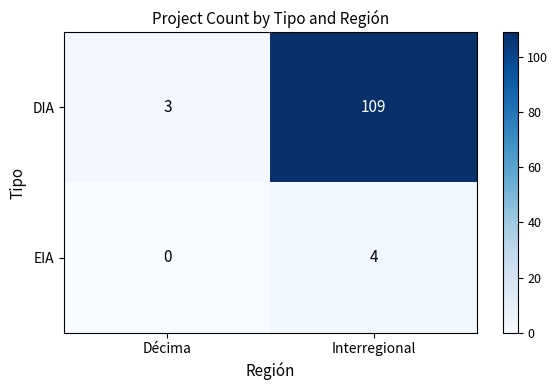

What is the sum of the EIA values at Décima and Interregional?

4